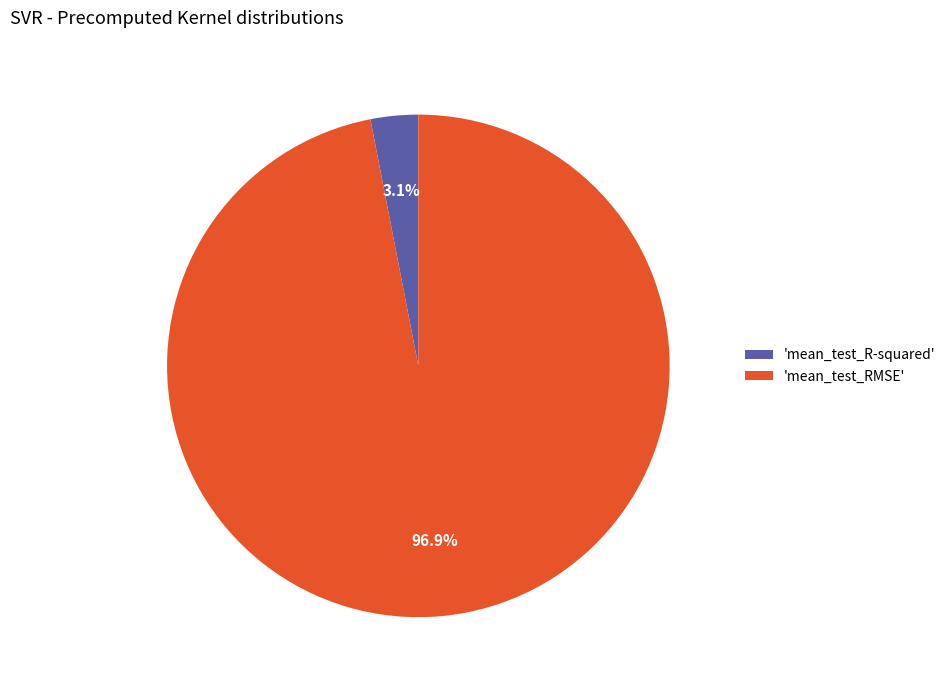

Combined, what portion of the pie is 'mean_test_RMSE' and 'mean_test_R-squared'?

100.0%